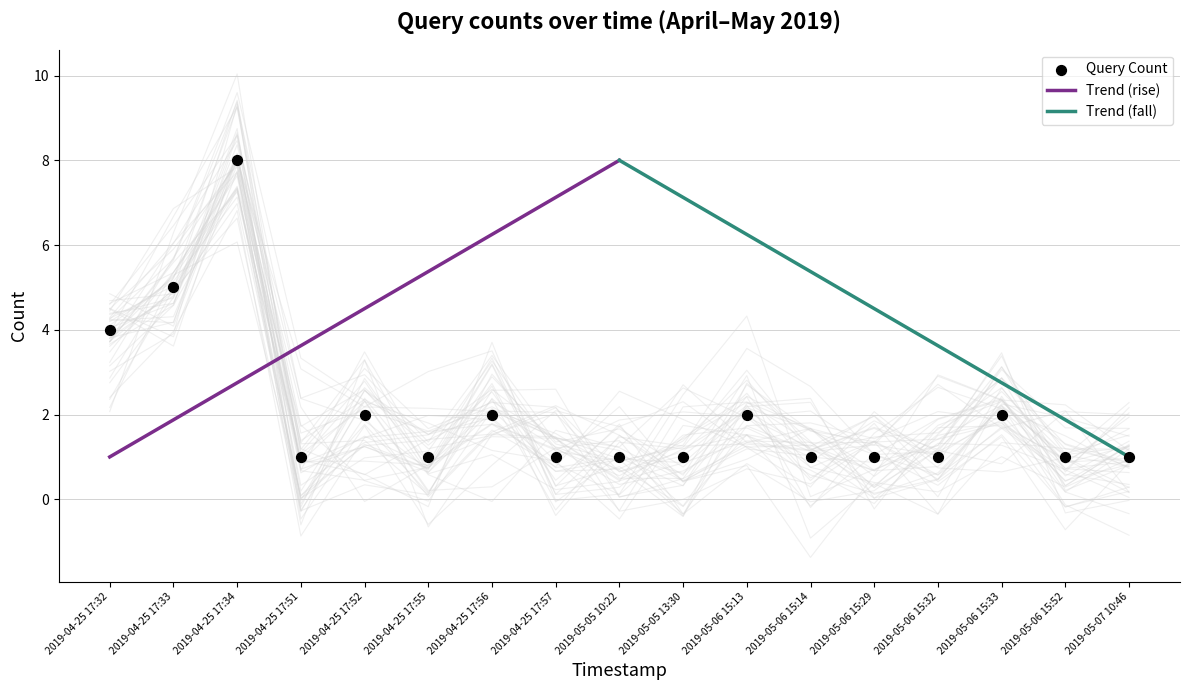

What is the change in value from 2019-05-06 15:13 to 2019-05-06 15:52?

-1